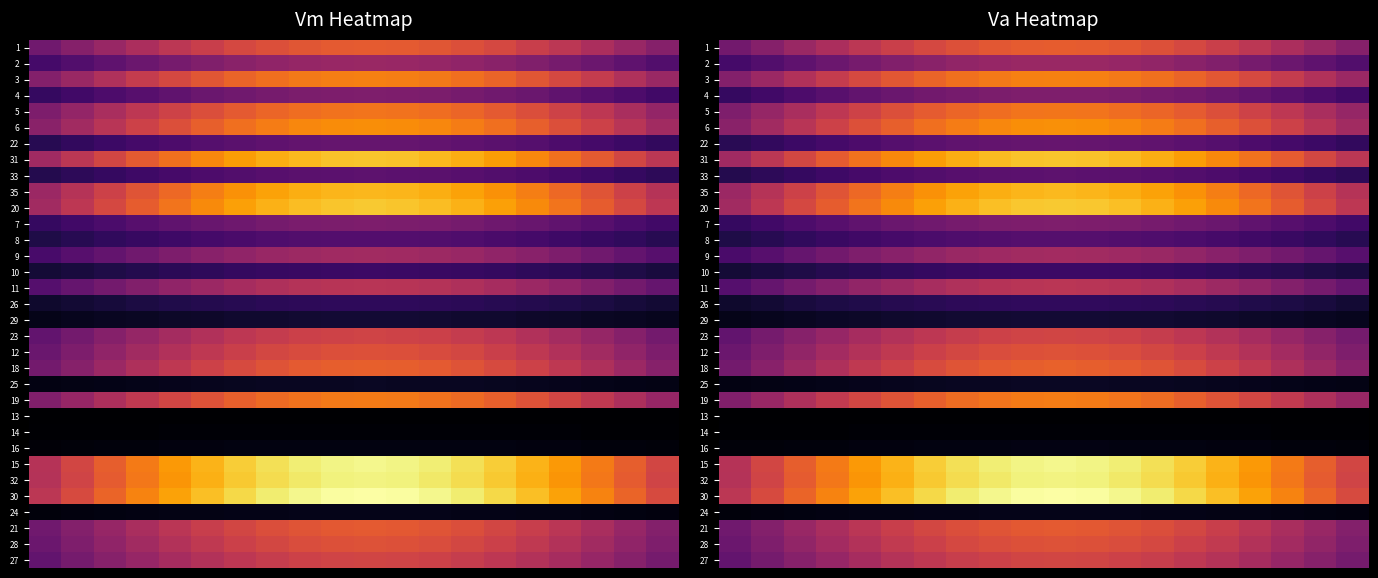

At how many categories does at least one series exceed 0?

20